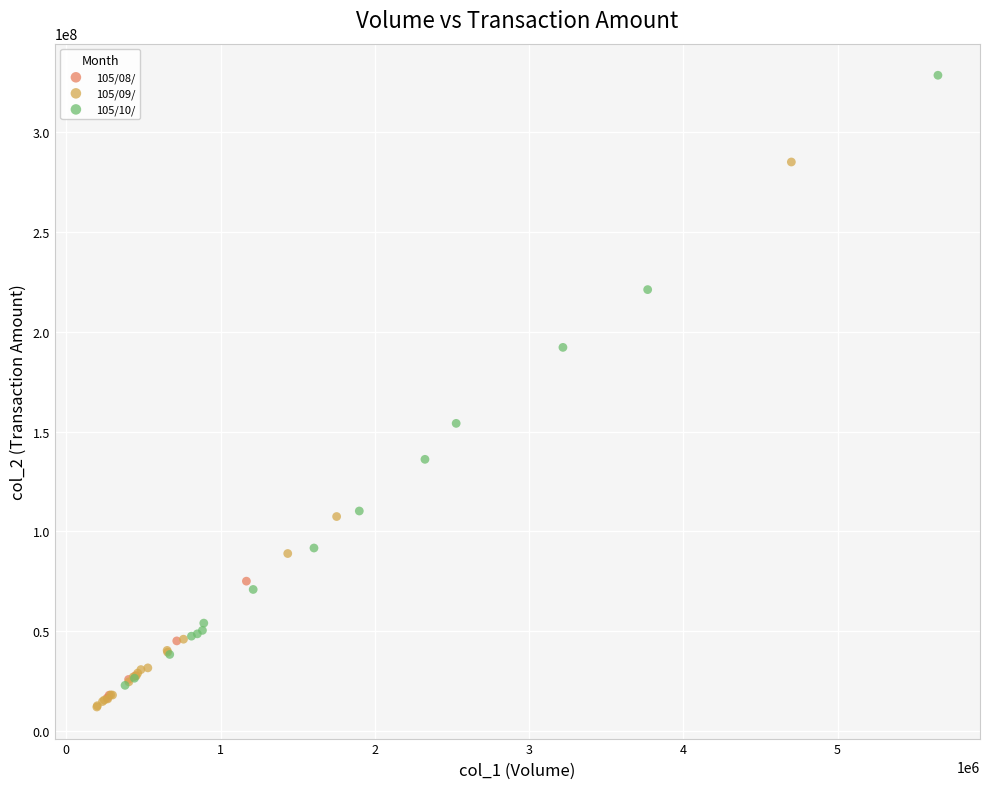

What are all the series names shown in the legend?

105/08/, 105/09/, 105/10/